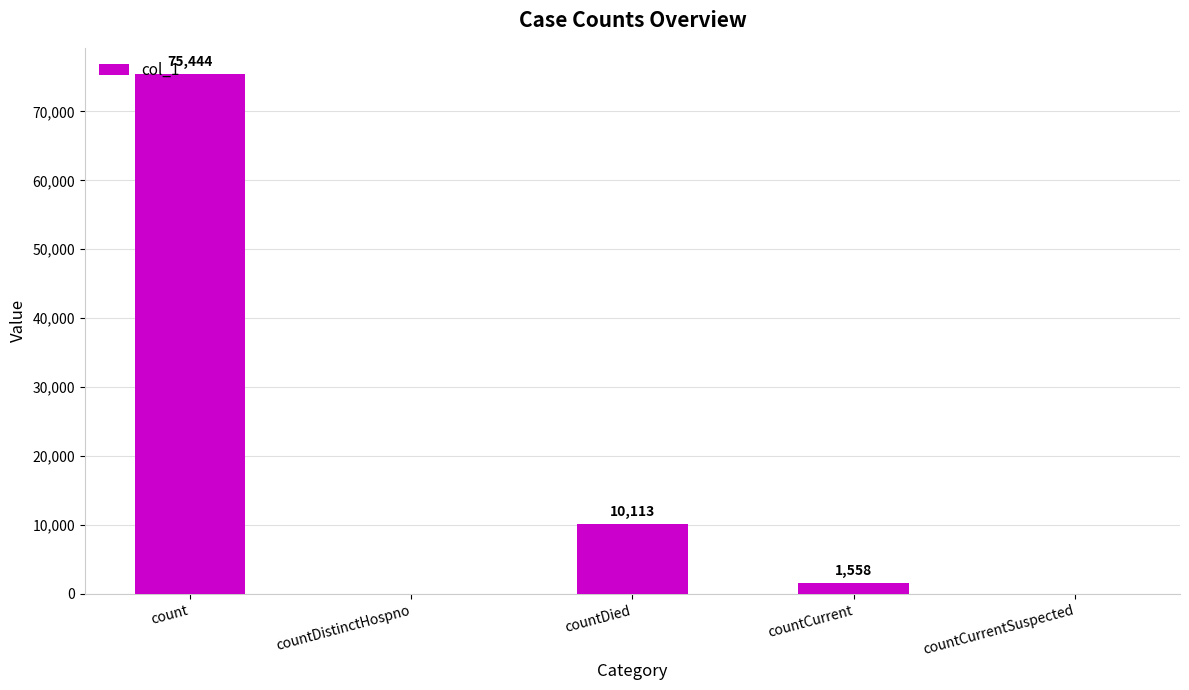

What is the change in value from count to countCurrentSuspected?

-75444